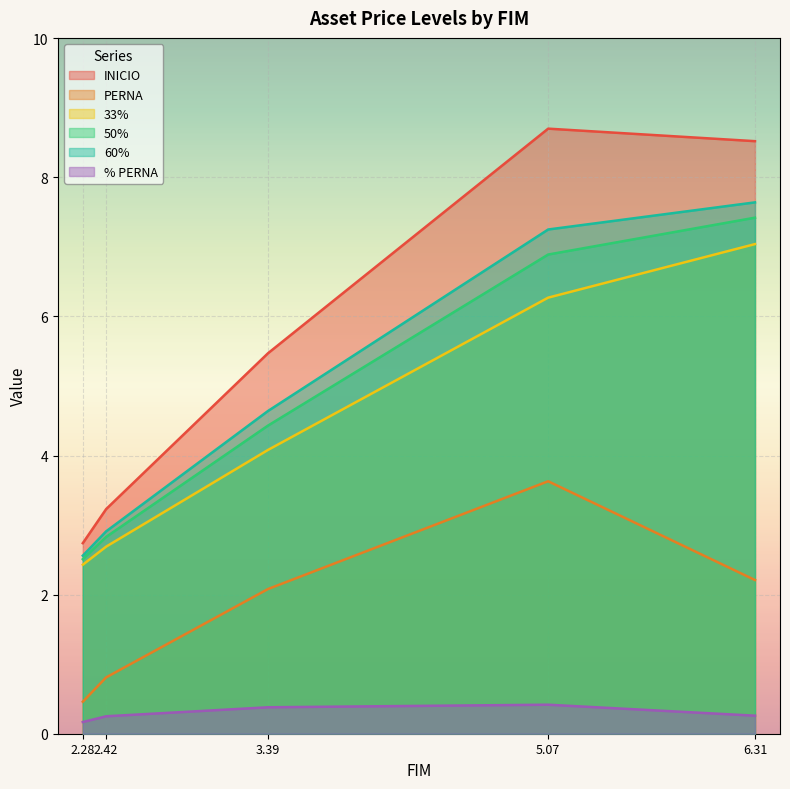

How many interior local peaks does the INICIO series have?

1